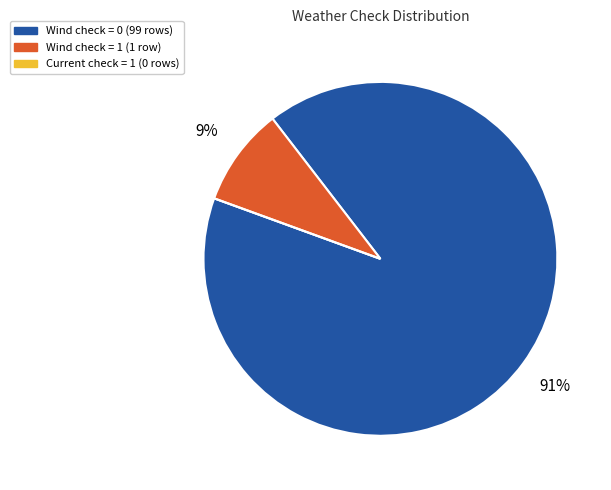

Is there any slice that represents more than half of the pie?

Yes